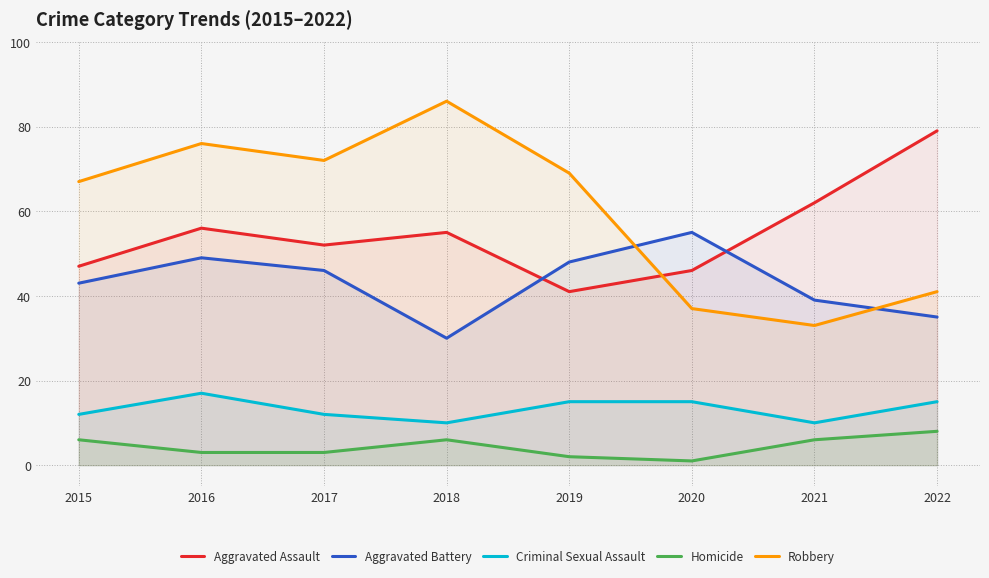

True or false: Criminal Sexual Assault has a value of 12 at 2015.

True